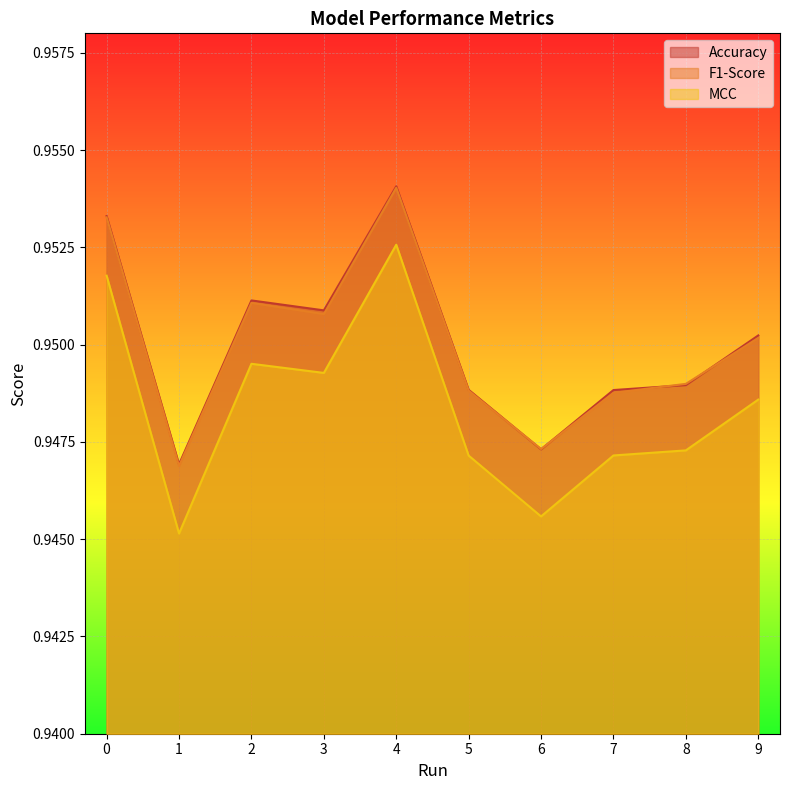

Which series has the largest total across all categories?

Accuracy